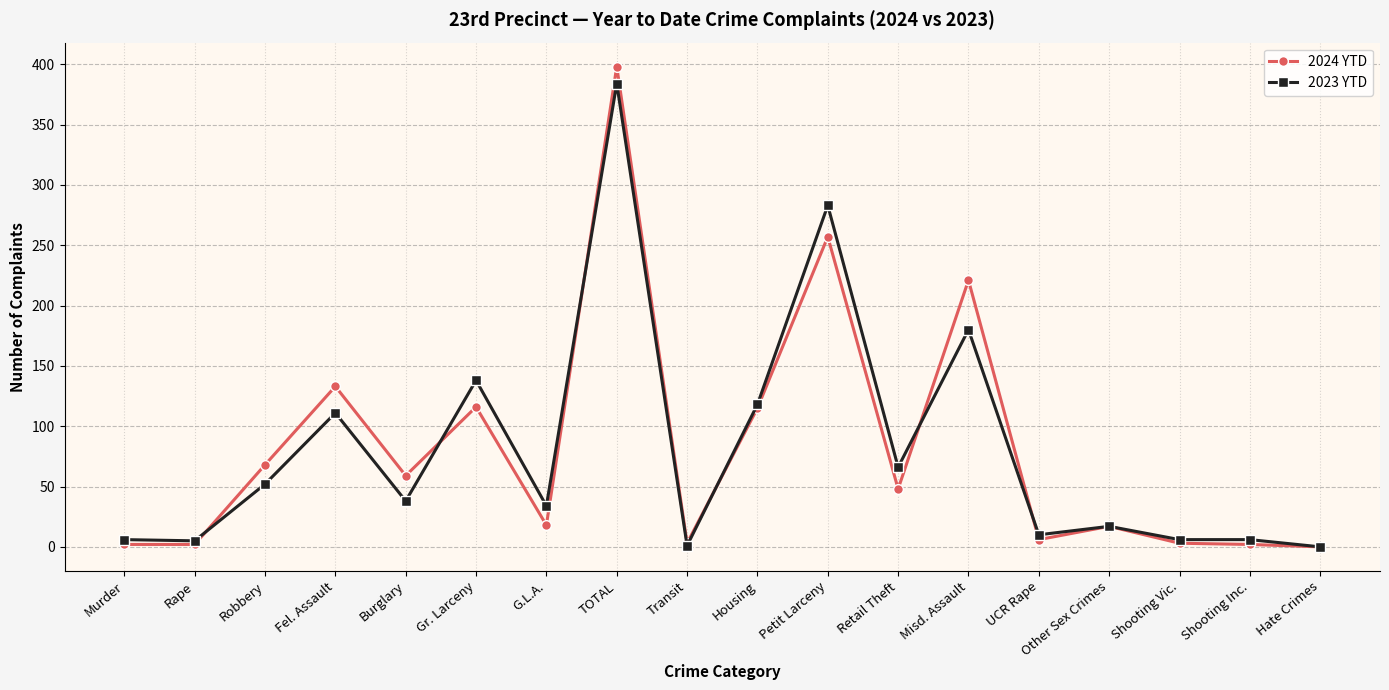

What is the maximum value shown in the chart?

398